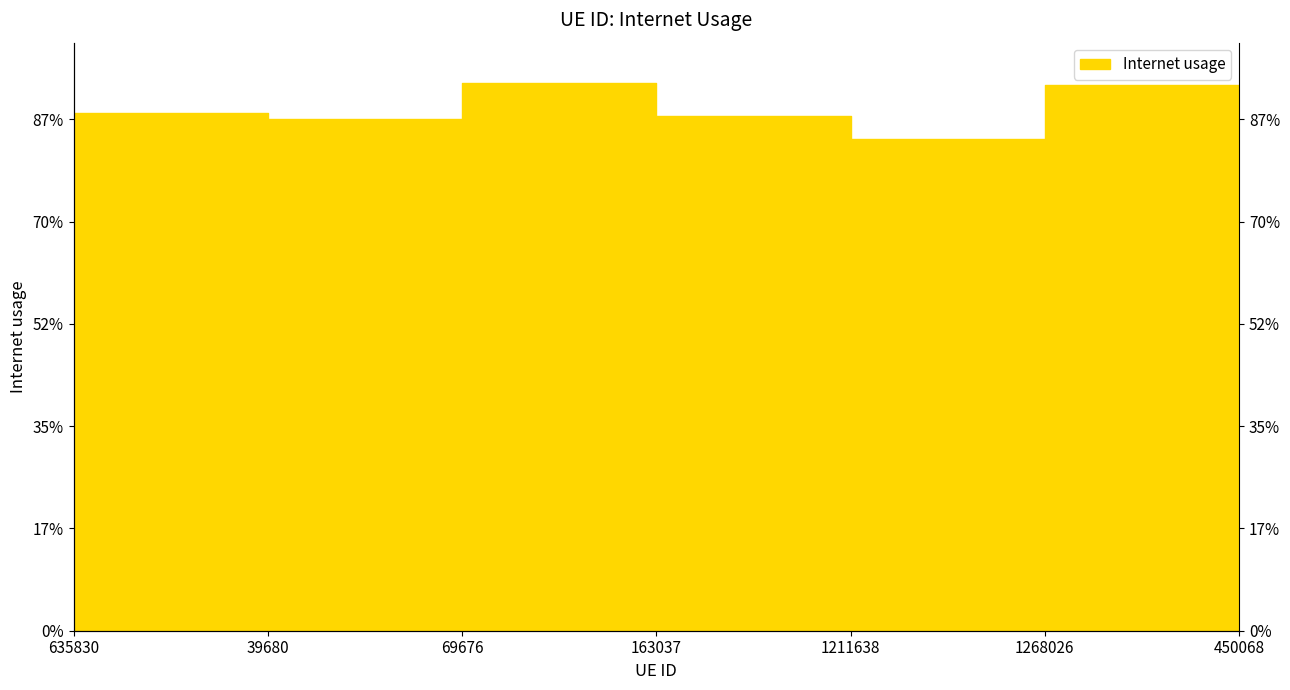

The chart shows a value of 0.5 at 450068. True or false?

False